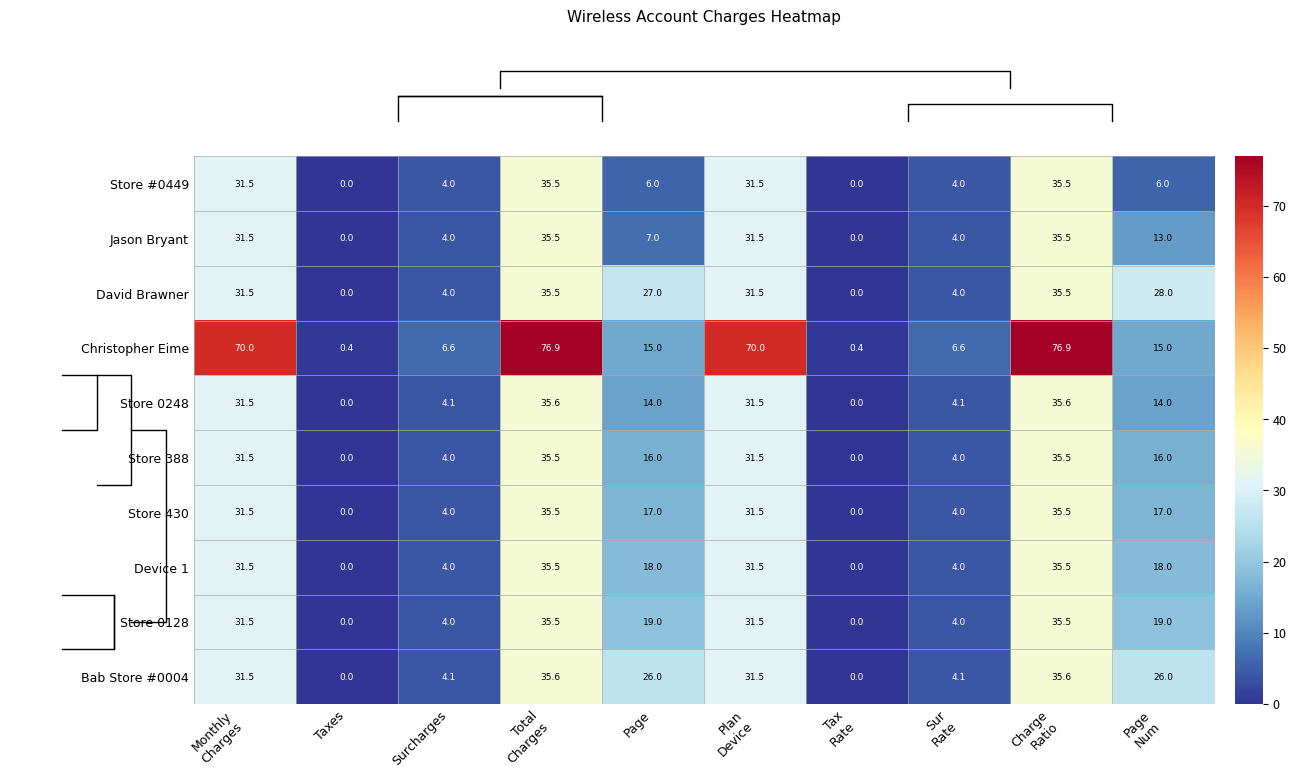

Count the number of data series in this chart.

10